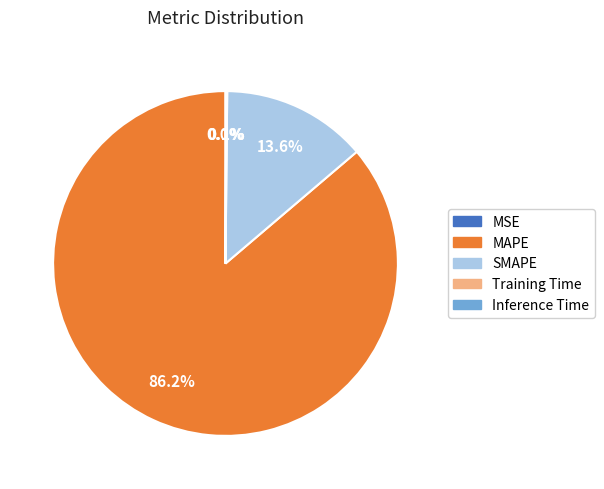

Which slice is the largest?

MAPE